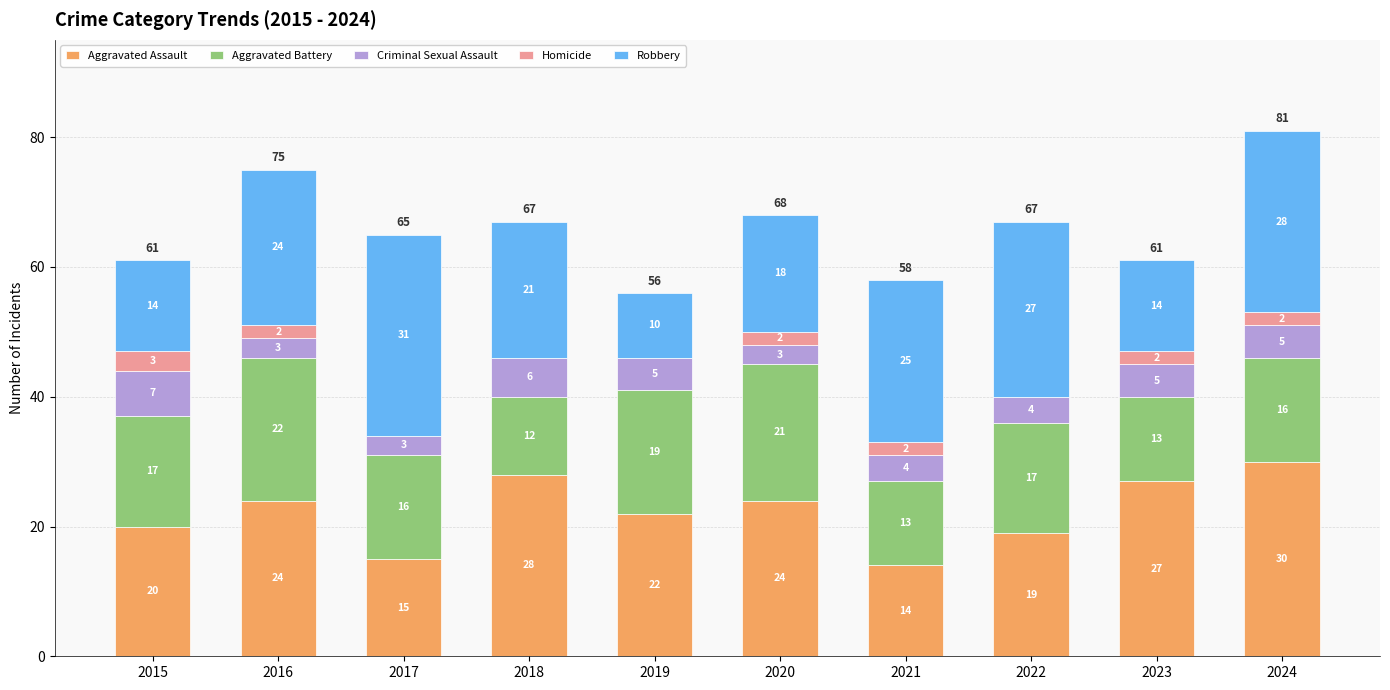

At which label does Aggravated Assault reach its peak?

2024